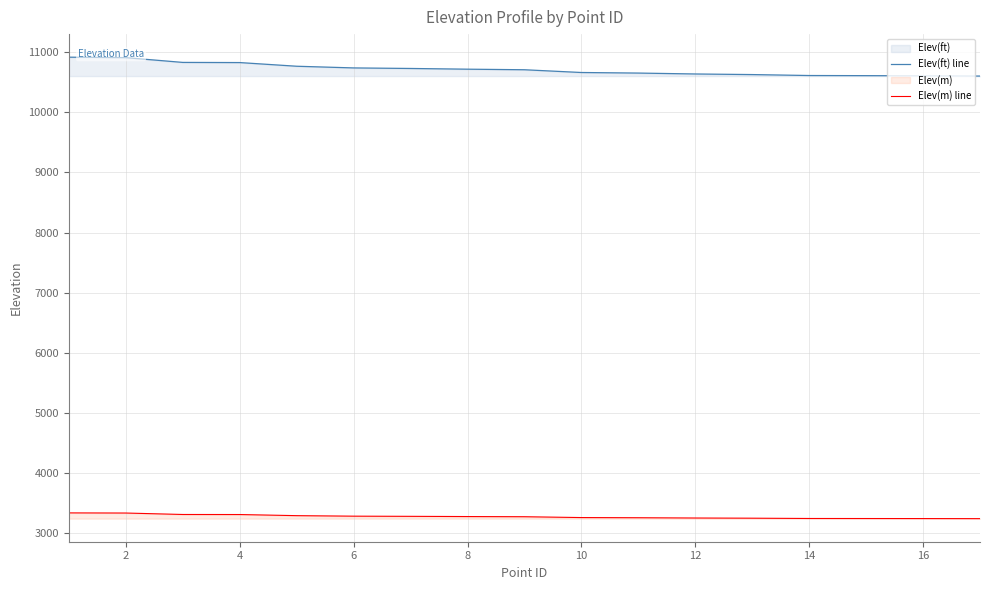

What is the lowest value of the Elev(ft) line series?

10606.4